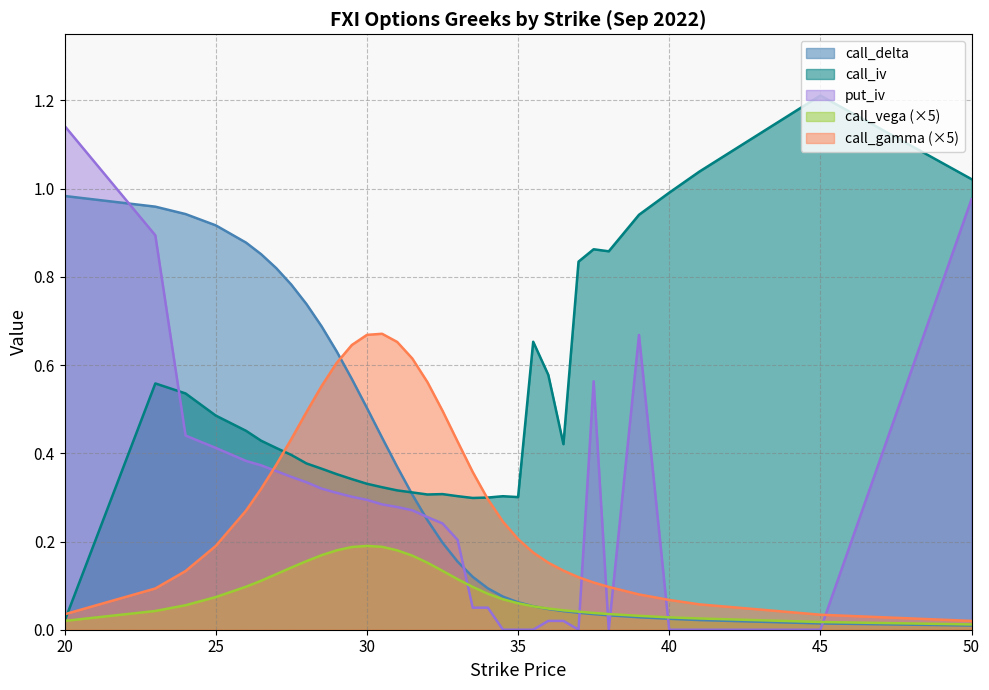

Reading left to right, extract all data points from this chart.

call_iv: 20=0.0	23=0.6	24=0.5	25=0.5	26=0.5	26.5=0.4	27=0.4	27.5=0.4	28=0.4	28.5=0.4	29=0.4	29.5=0.3	30=0.3	30.5=0.3	31=0.3	31.5=0.3	32=0.3	32.5=0.3	33=0.3	33.5=0.3	34=0.3	34.5=0.3	35=0.3	35.5=0.7	36=0.6	36.5=0.4	37=0.8	37.5=0.9	38=0.9	39=0.9	40=1.0	41=1.0	45=1.2	50=1.0
put_iv: 20=1.1	23=0.9	24=0.4	25=0.4	26=0.4	26.5=0.4	27=0.4	27.5=0.3	28=0.3	28.5=0.3	29=0.3	29.5=0.3	30=0.3	30.5=0.3	31=0.3	31.5=0.3	32=0.3	32.5=0.2	33=0.2	33.5=0.1	34=0.1	34.5=0.0	35=0.0	35.5=0.0	36=0.0	36.5=0.0	37=0.0	37.5=0.6	38=0.0	39=0.7	40=0.0	41=0.0	45=0.0	50=1.0
call_delta: 20=1.0	23=1.0	24=0.9	25=0.9	26=0.9	26.5=0.9	27=0.8	27.5=0.8	28=0.7	28.5=0.7	29=0.6	29.5=0.6	30=0.5	30.5=0.4	31=0.4	31.5=0.3	32=0.2	32.5=0.2	33=0.2	33.5=0.1	34=0.1	34.5=0.1	35=0.1	35.5=0.1	36=0.0	36.5=0.0	37=0.0	37.5=0.0	38=0.0	39=0.0	40=0.0	41=0.0	45=0.0	50=0.0
call_vega: 20=0.0	23=0.0	24=0.1	25=0.1	26=0.1	26.5=0.1	27=0.1	27.5=0.1	28=0.2	28.5=0.2	29=0.2	29.5=0.2	30=0.2	30.5=0.2	31=0.2	31.5=0.2	32=0.2	32.5=0.1	33=0.1	33.5=0.1	34=0.1	34.5=0.1	35=0.1	35.5=0.1	36=0.0	36.5=0.0	37=0.0	37.5=0.0	38=0.0	39=0.0	40=0.0	41=0.0	45=0.0	50=0.0
call_gamma: 20=0.0	23=0.1	24=0.1	25=0.2	26=0.3	26.5=0.3	27=0.4	27.5=0.4	28=0.5	28.5=0.6	29=0.6	29.5=0.6	30=0.7	30.5=0.7	31=0.7	31.5=0.6	32=0.6	32.5=0.5	33=0.4	33.5=0.4	34=0.3	34.5=0.2	35=0.2	35.5=0.2	36=0.2	36.5=0.1	37=0.1	37.5=0.1	38=0.1	39=0.1	40=0.1	41=0.1	45=0.0	50=0.0